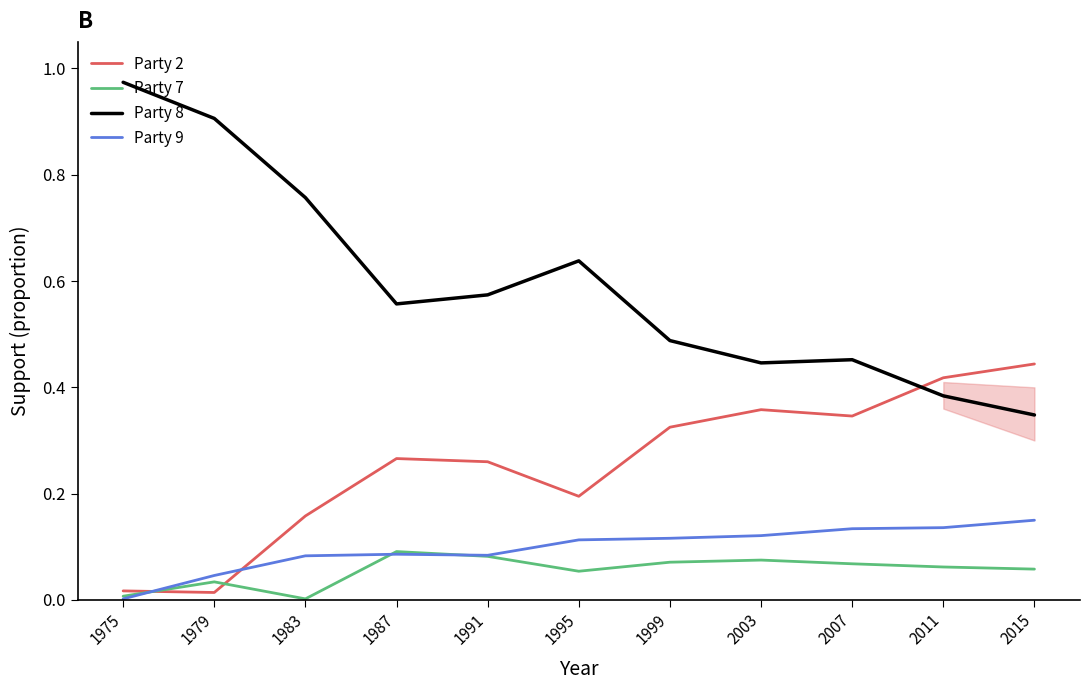

True or false: Party 9 has a value of 0.1 at 1991.

True